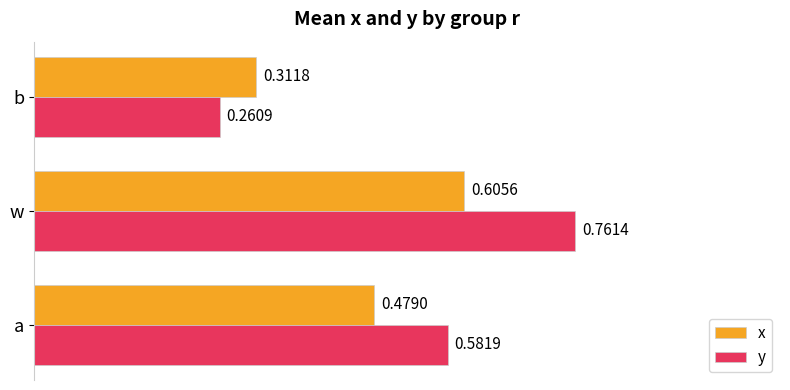

Which category has the highest value in the y series?

w